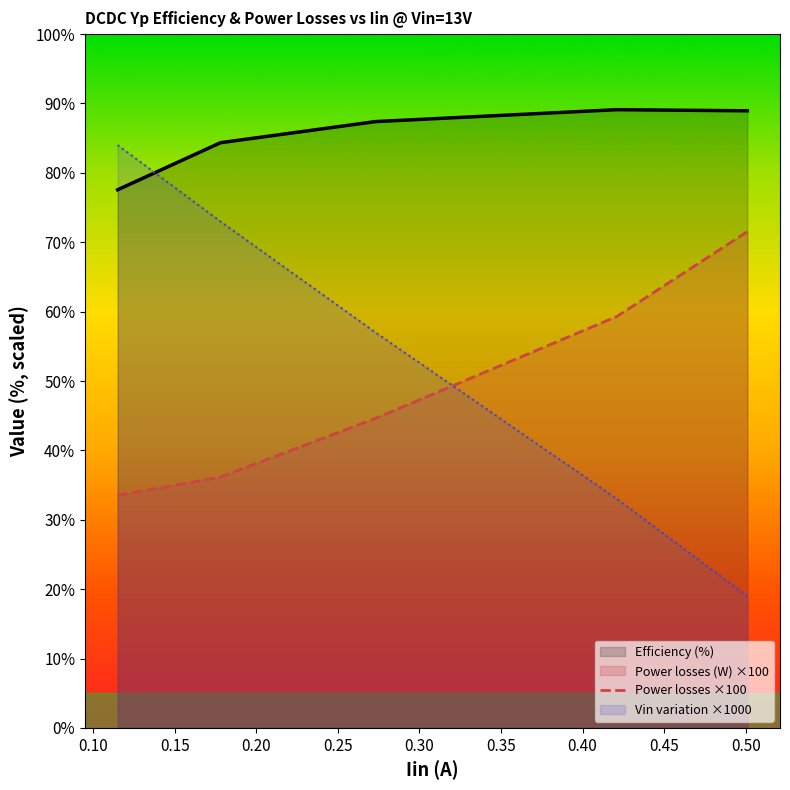

True or false: Efficiency (%) and Vin variation ×1000 cross at least once.

True